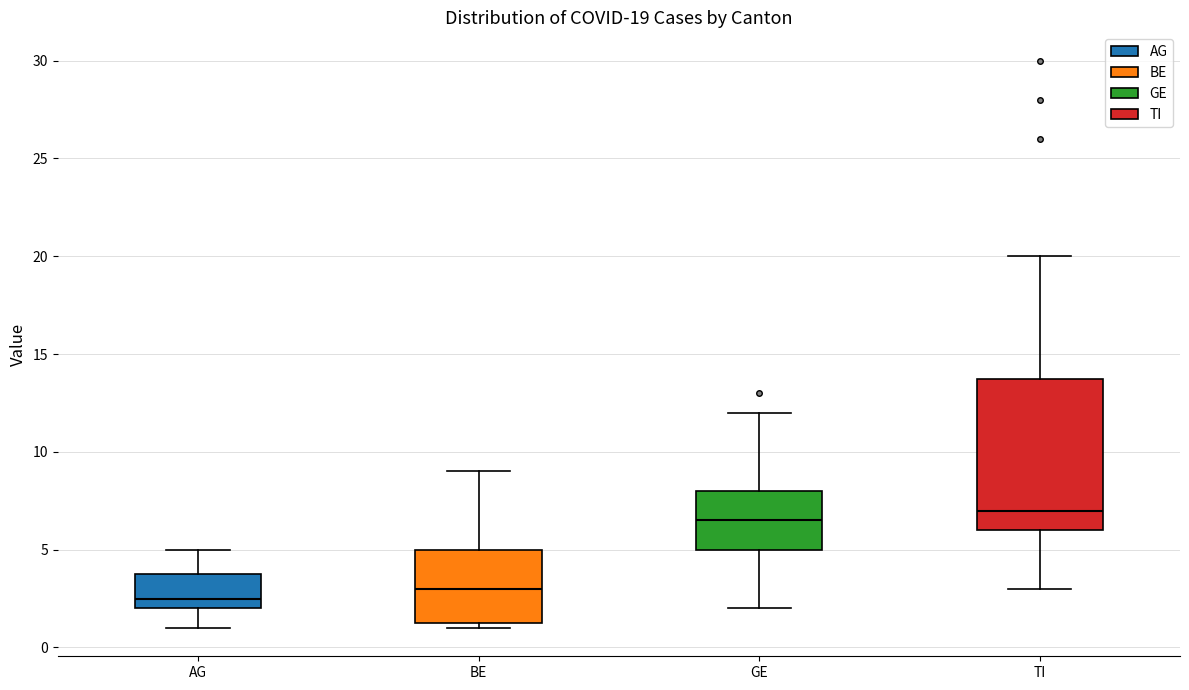

Comparing the boxes themselves (not the whiskers), which one is the tallest?

TI